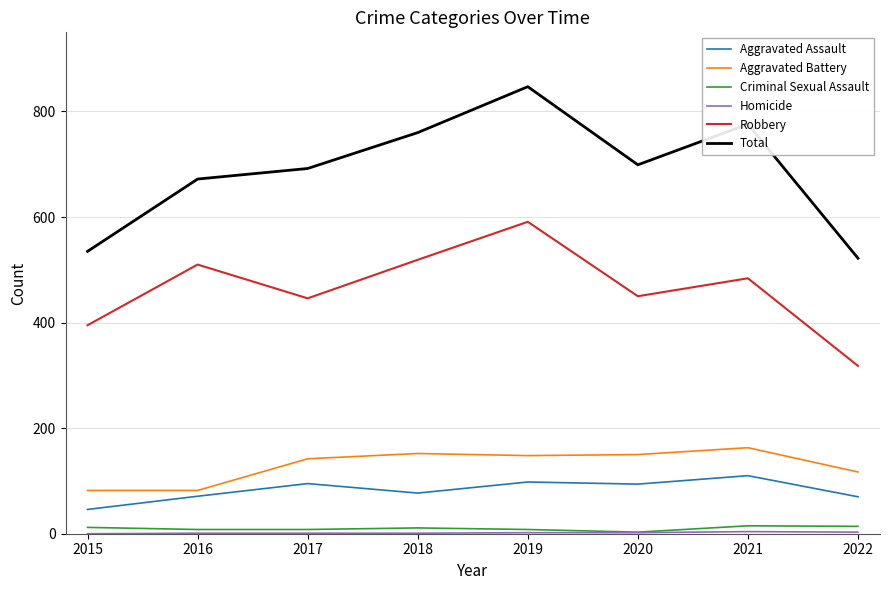

Which series has the largest range (max minus min)?

Total